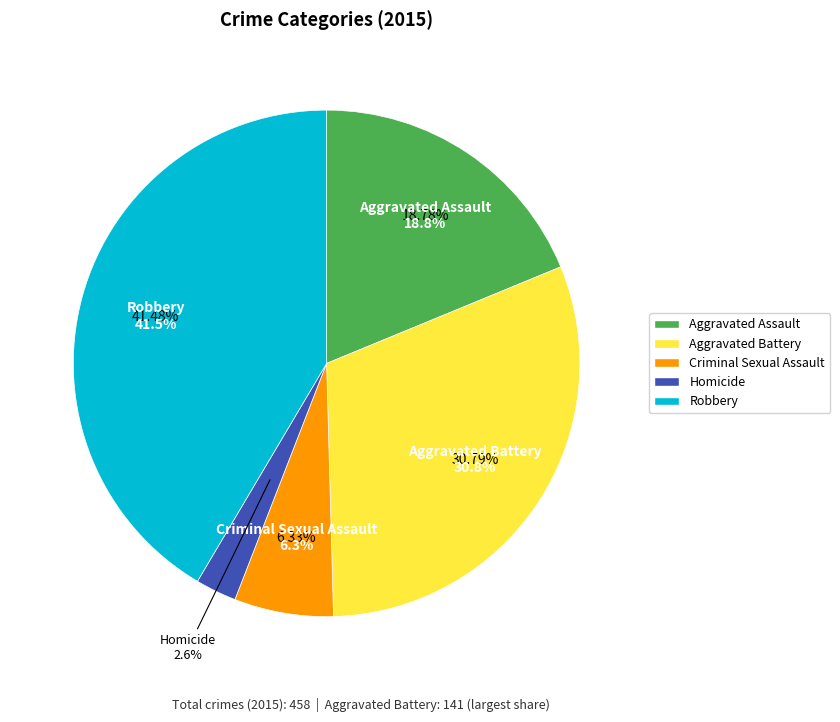

How many segments does this pie chart have?

5